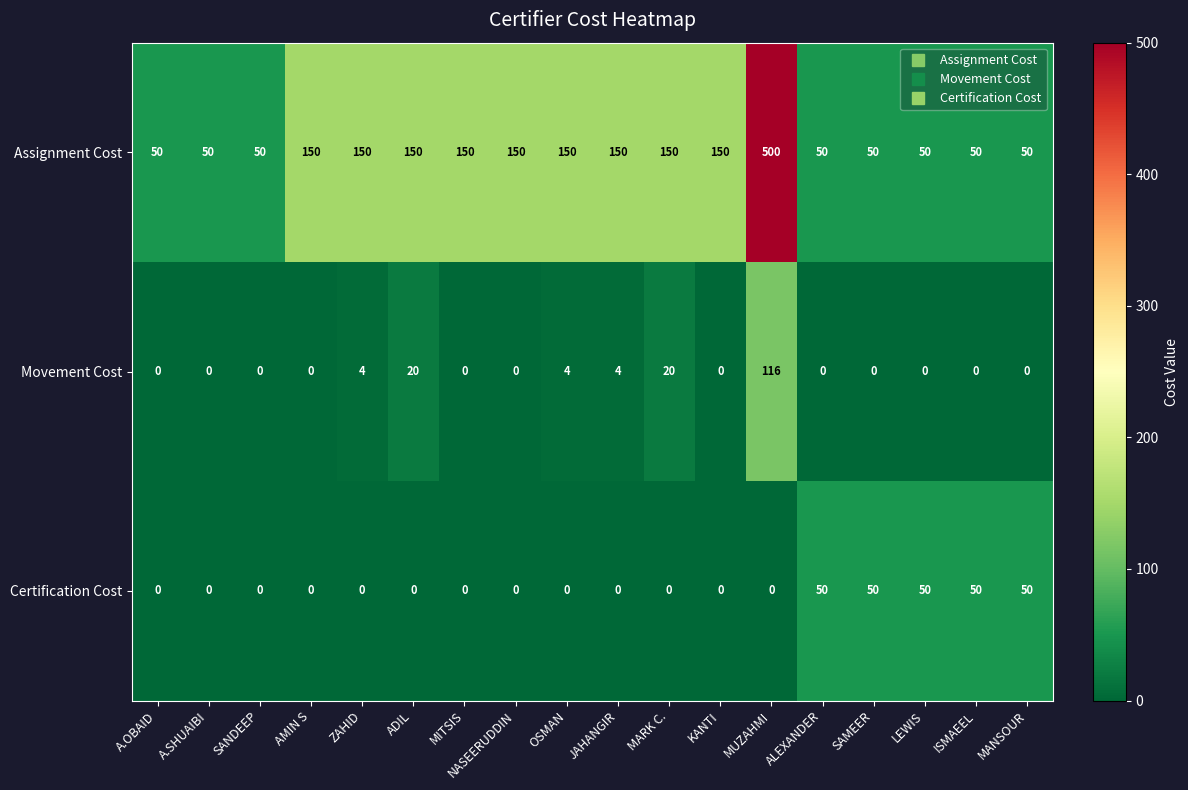

What is the spread (max minus min) of values at A.OBAID?

50